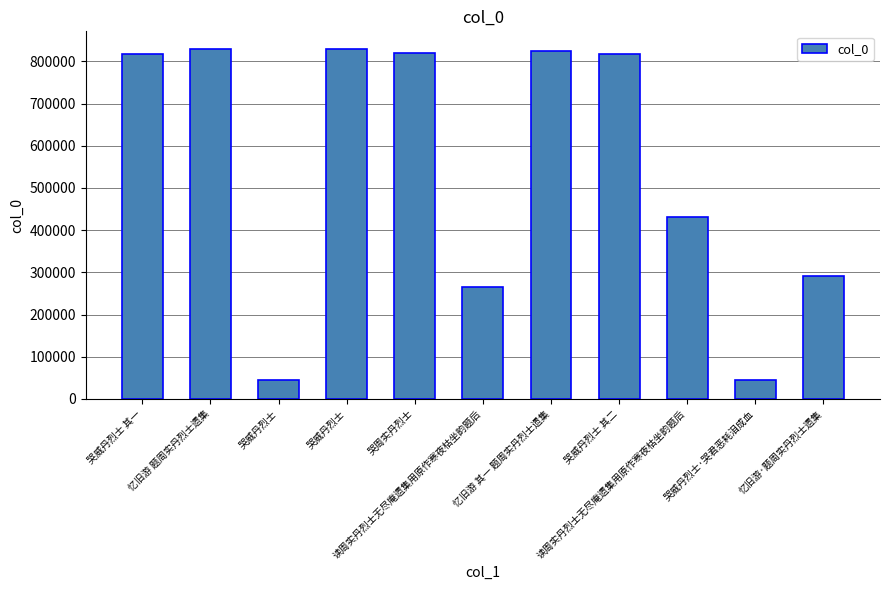

Reading right to left, what are all the values shown in this chart?

忆旧游·题周实丹烈士遗集=291471	哭威丹烈士·哭君恶耗泪成血=45647	读周实丹烈士无尽庵遗集用原作寒夜枯坐韵题后=430467	哭威丹烈士 其二=818557	忆旧游 其一 题周实丹烈士遗集=824011	读周实丹烈士无尽庵遗集用原作寒夜枯坐韵题后=264696	哭周实丹烈士=818861	哭威丹烈士=829747	哭威丹烈士=45646	忆旧游 题周实丹烈士遗集=829871	哭威丹烈士 其一=818556